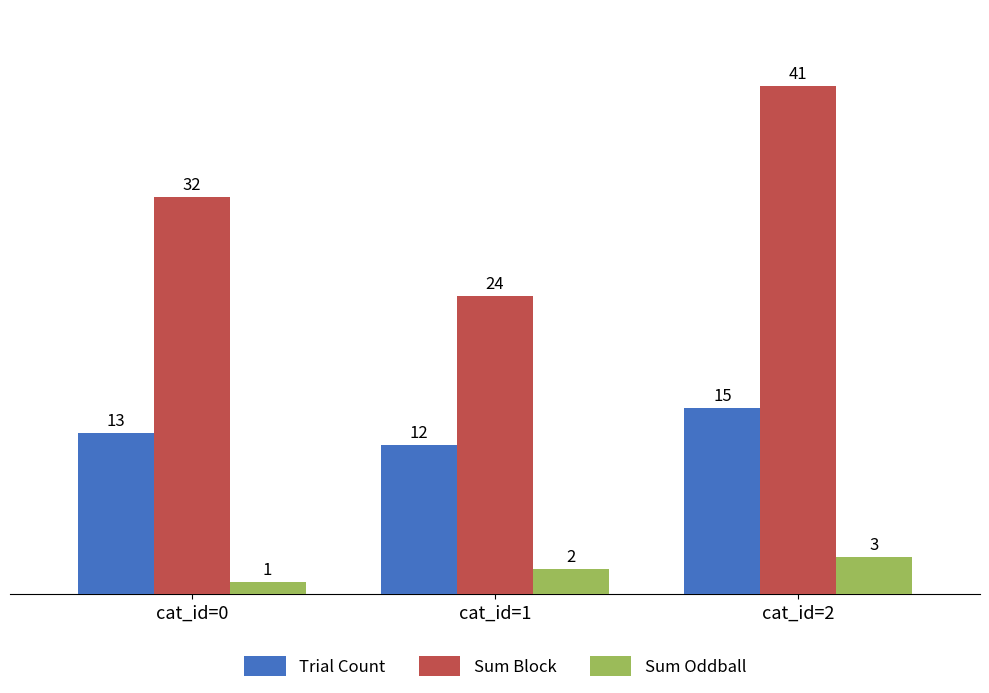

What is the value of the Sum Oddball bar at the 3rd from the left?

3